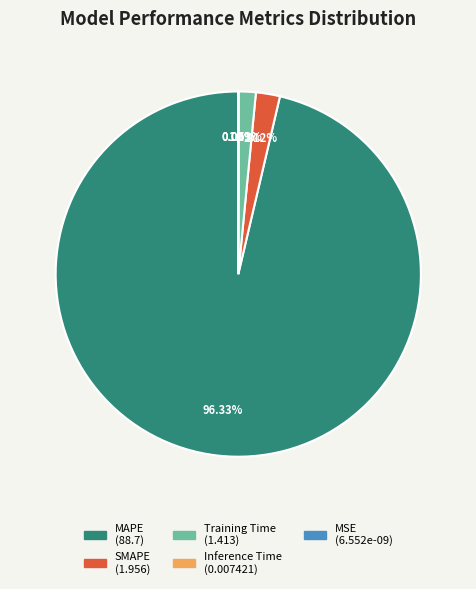

Does Inference Time represent more than half of the total?

No